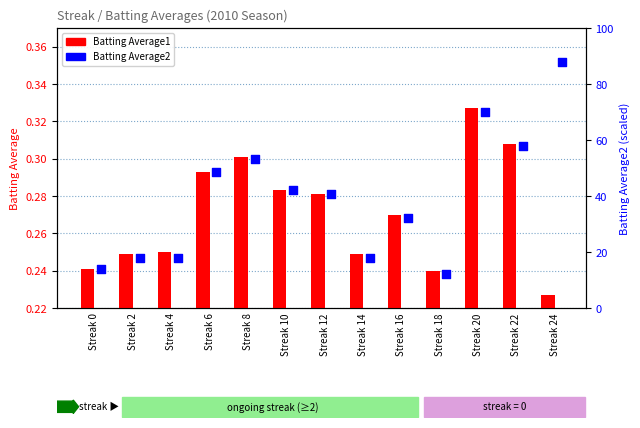

What are all the series names shown in the legend?

Batting Average1, Batting Average2